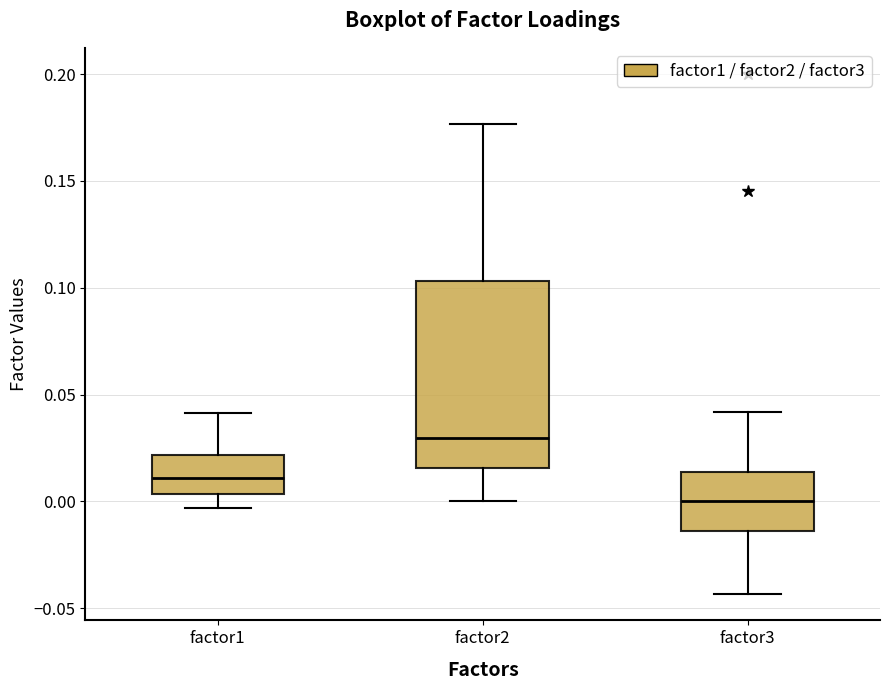

Reading left to right, transcribe this box plot: for each box, give where its median line is, the range the box spans, and where its two whiskers end, as read against the y-axis. The values are not printed on the chart, so give them approximately, as read against the axis.

factor1: median 0.010, box 0.005 to 0.020, whiskers -0.005 to 0.040
factor2: median 0.030, box 0.015 to 0.105, whiskers 0.000 to 0.175
factor3: median 0.000, box -0.015 to 0.015, whiskers -0.045 to 0.040